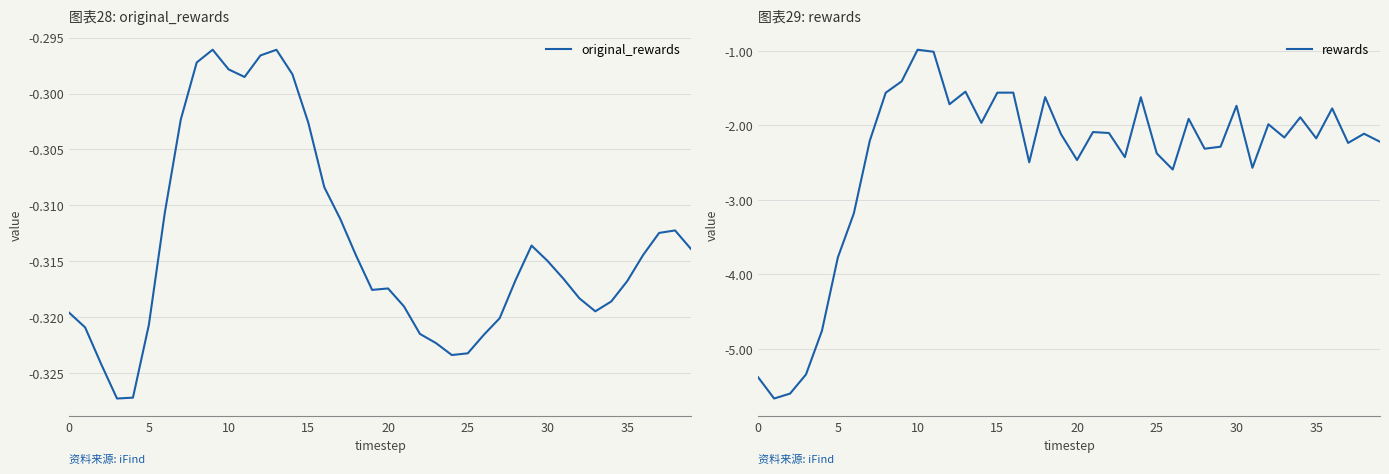

Where is the first local maximum for rewards?

10